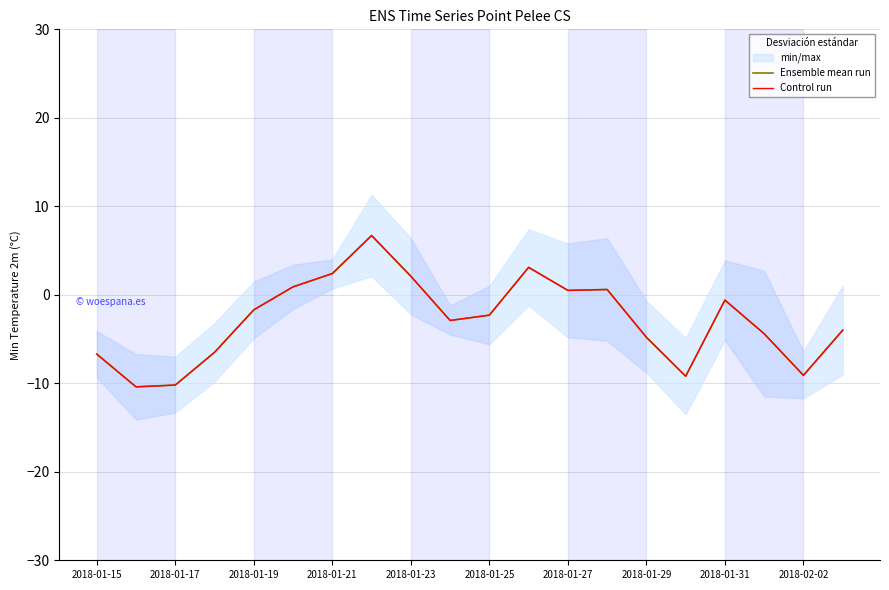

What is the label of the 20th point from the right?

2018-01-15